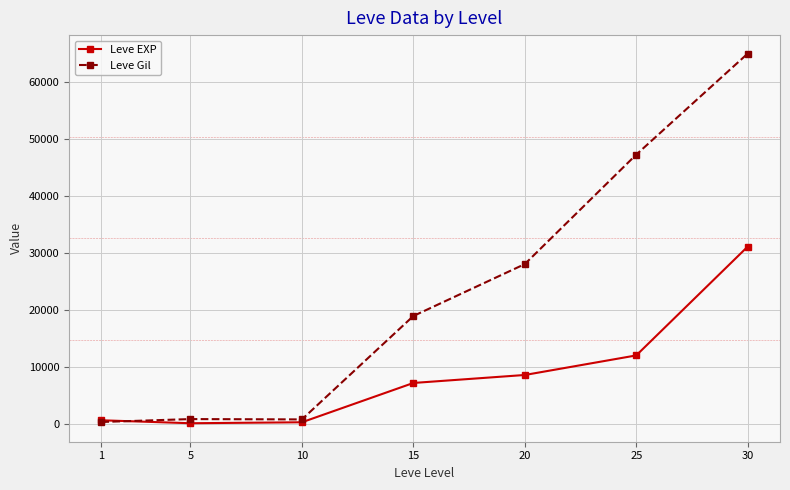

Rank the series by their average value, from highest to lowest.

Leve Gil, Leve EXP